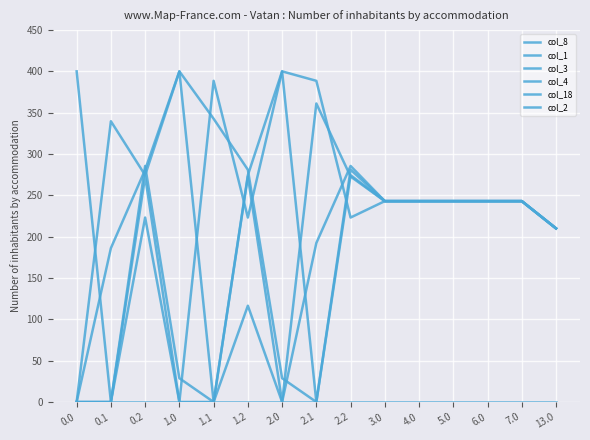

How many lines are shown in the chart?

6